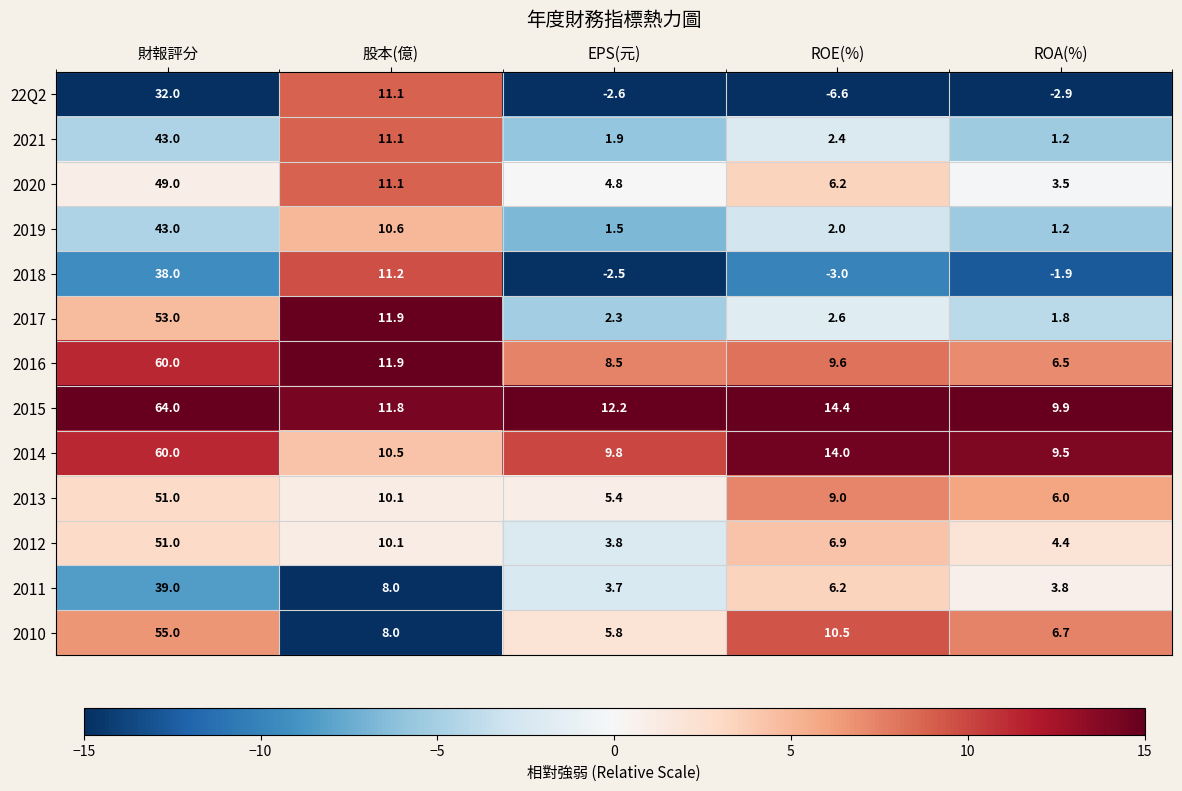

At which label does 2011 first exceed 6?

財報評分